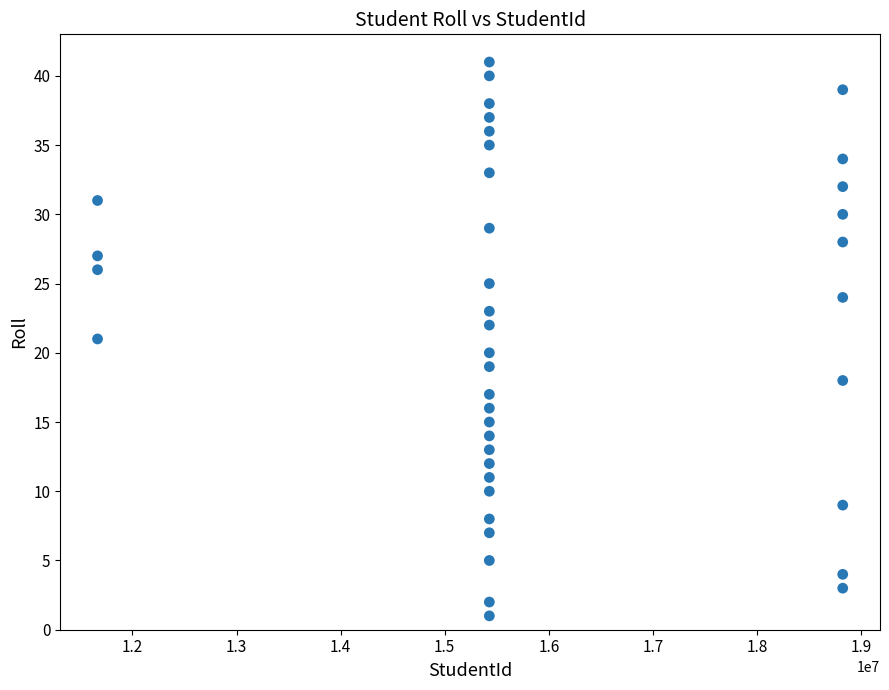

What is the range of Y values (max minus min)?

40